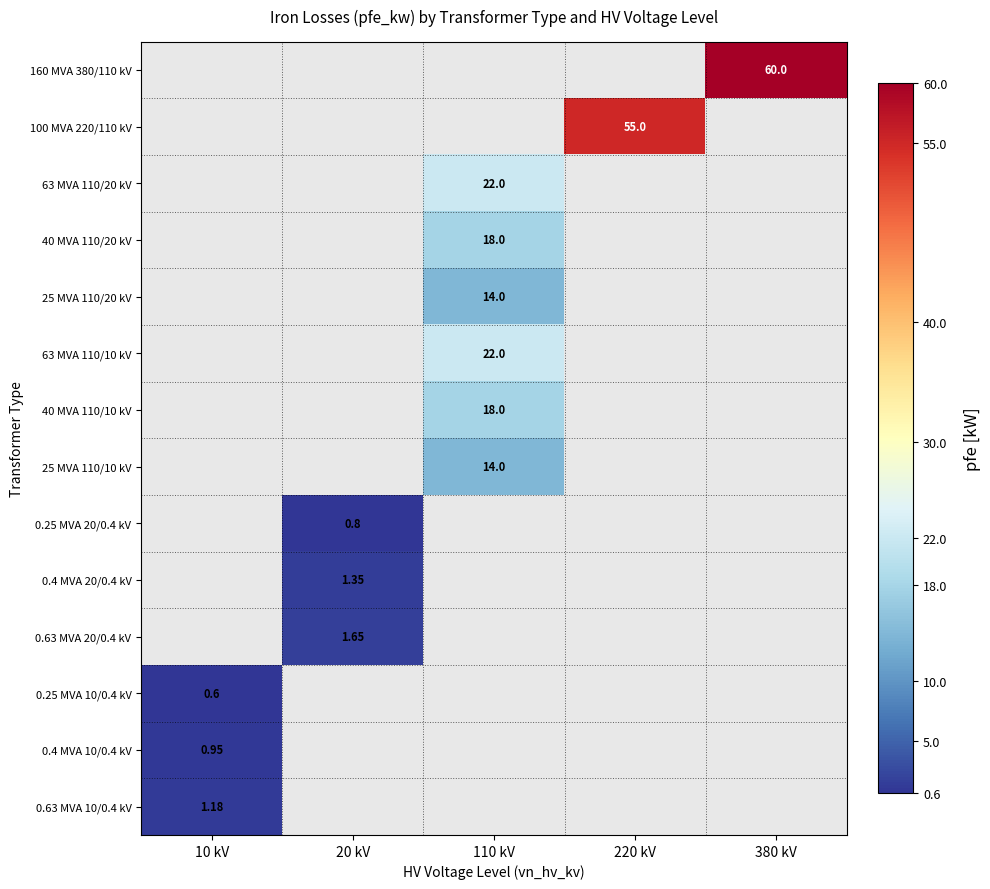

What is the greatest value displayed?

60.0